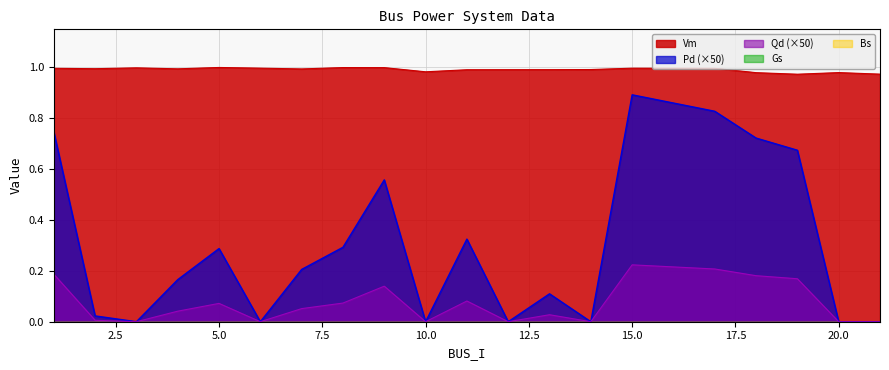

What is the average value of the Pd series?

0.3